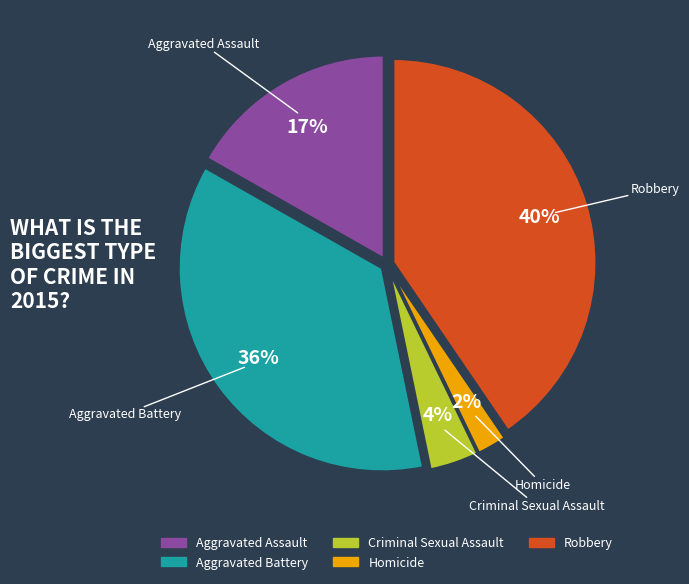

Does Aggravated Battery account for over 50% of the chart?

No